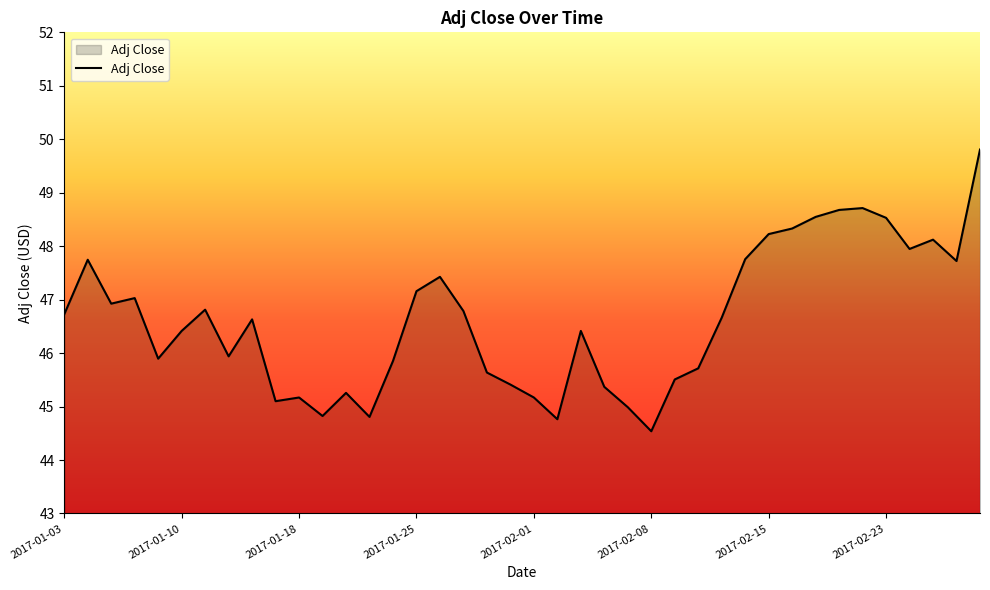

Does the chart display data point markers on the line(s)?

No